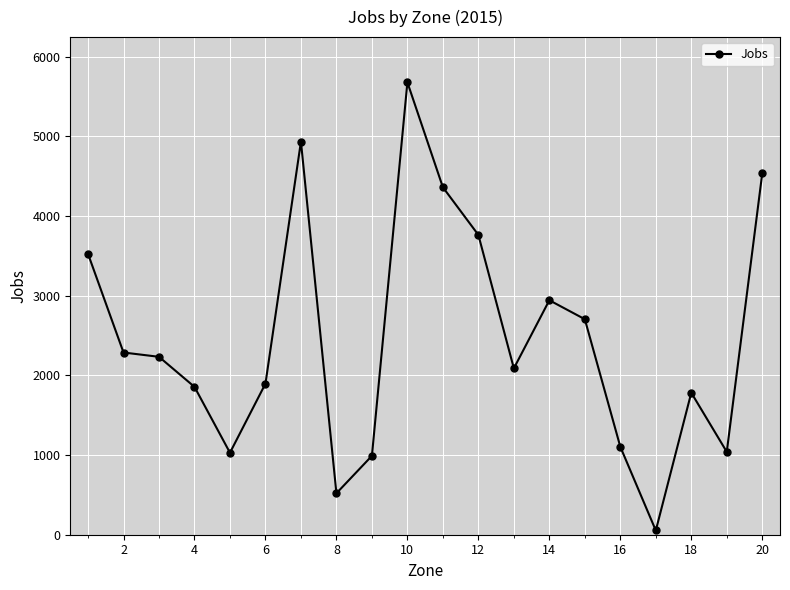

What is the greatest value displayed?

5678